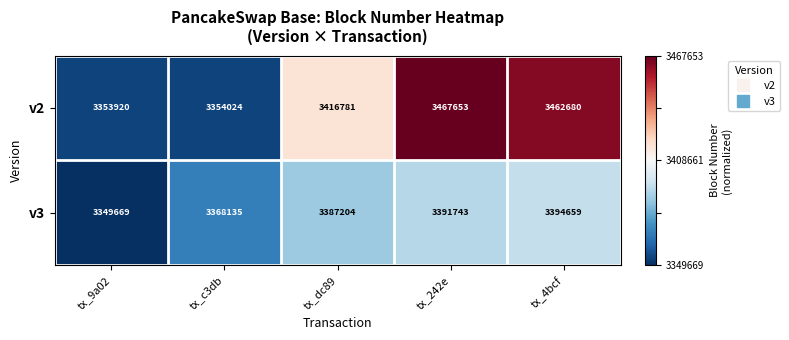

Between tx_9a02 and tx_4bcf, which series saw the biggest shift?

v2